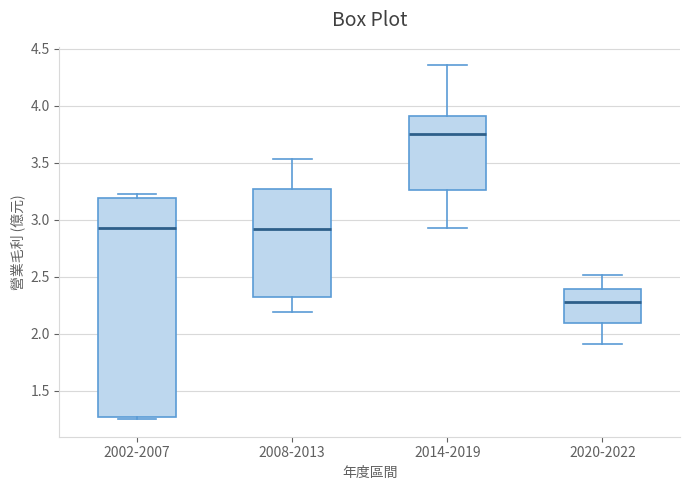

Where is the lower edge of the box for 2020-2022 on the y-axis? The values are not printed on the chart, so give them approximately, as read against the axis.

2.10